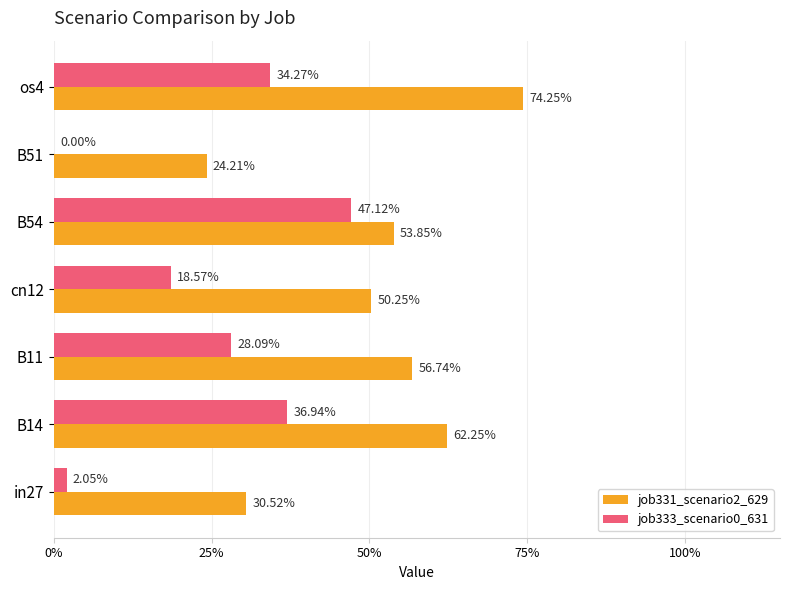

How many bars are there in total?

14